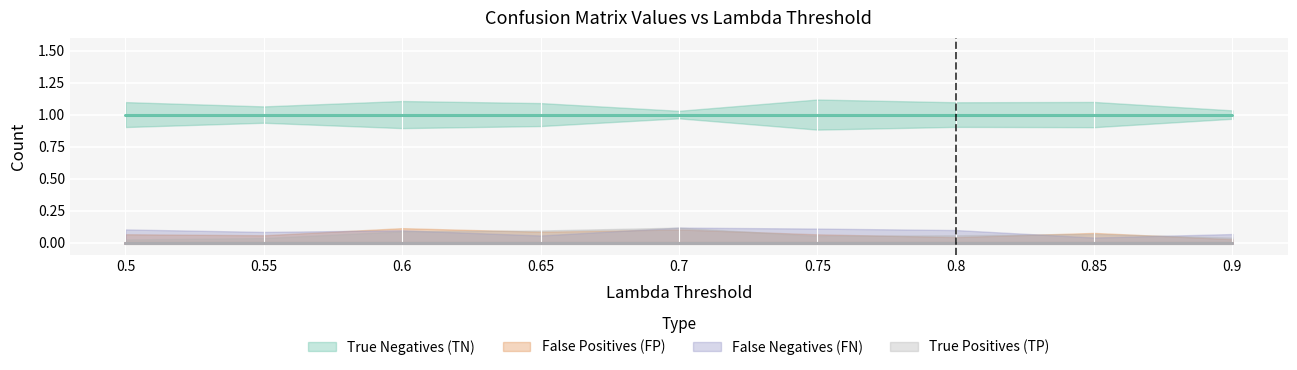

At how many categories does at least one series exceed 0?

9